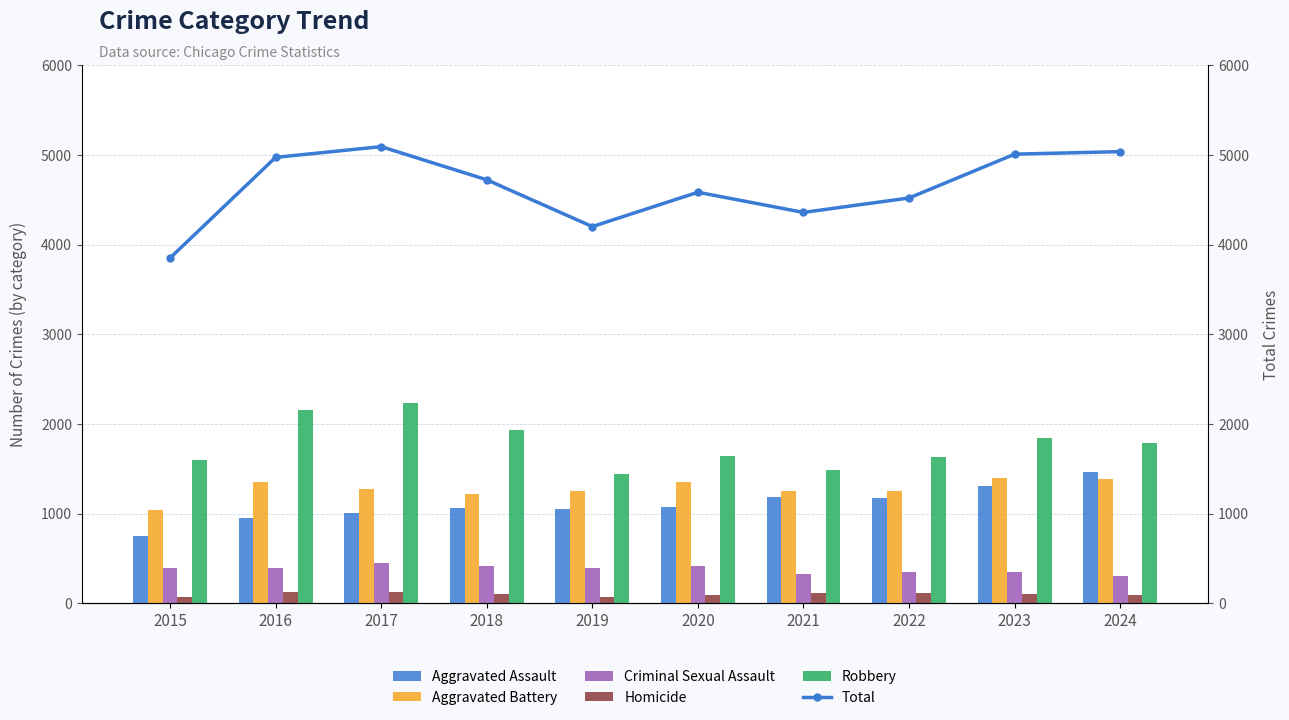

At 2023, list the series in order from largest to smallest.

Total, Robbery, Aggravated Battery, Aggravated Assault, Criminal Sexual Assault, Homicide